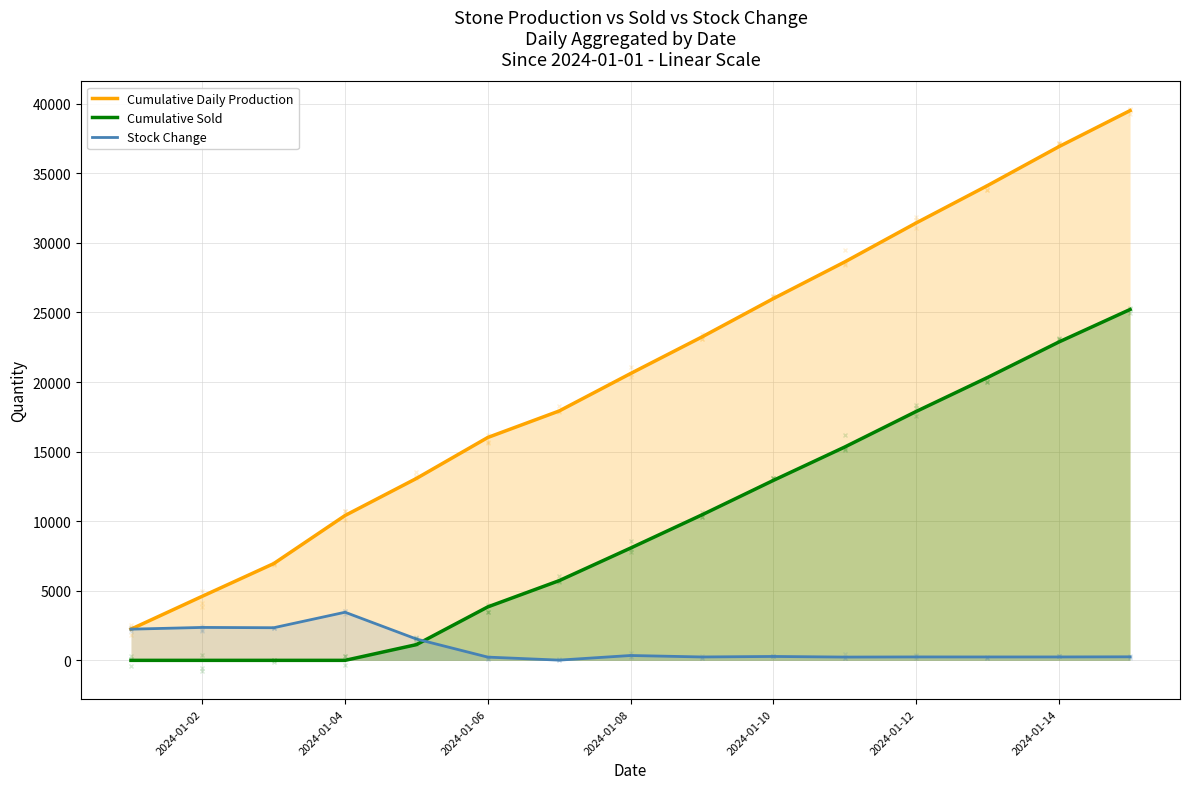

True or false: Cumulative Daily Production and Cumulative Sold cross at least once.

False